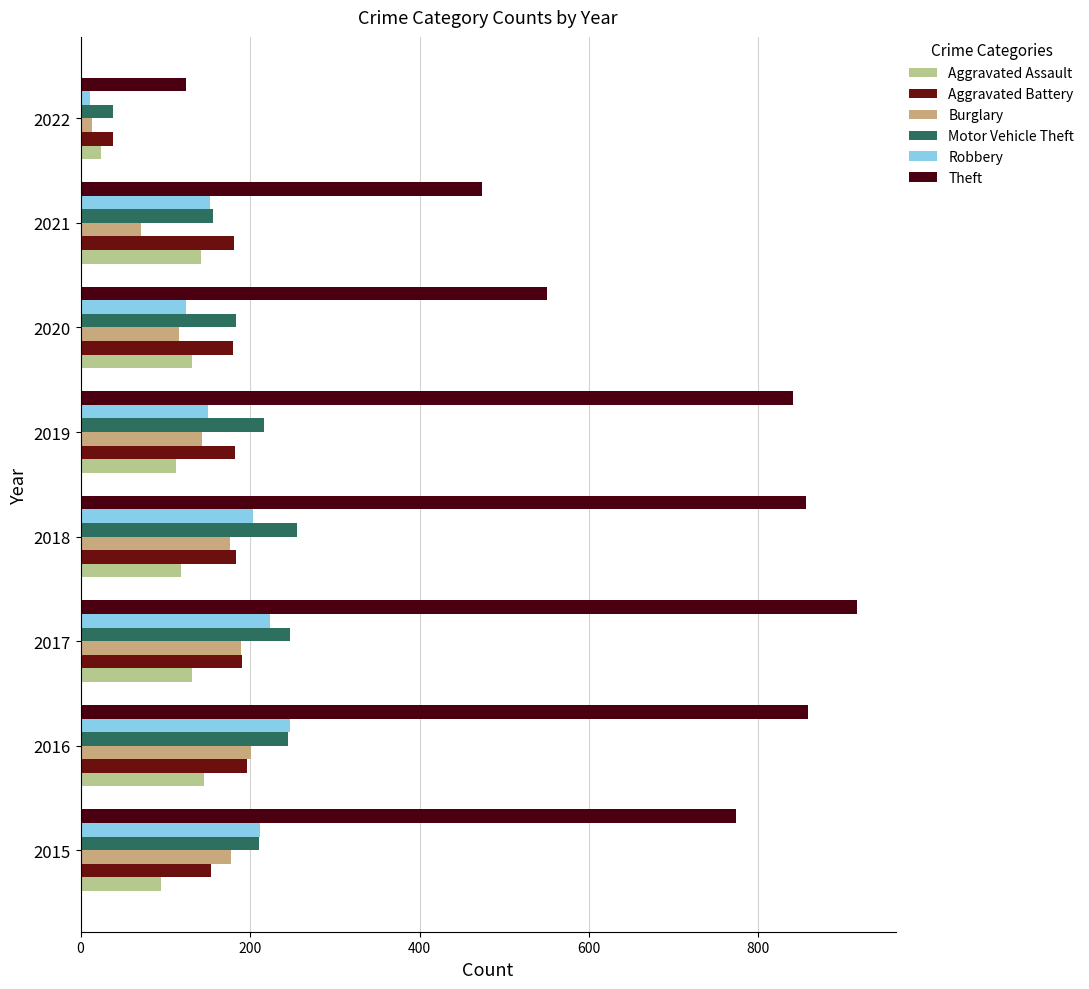

List the series in order of their peak value, highest first.

Theft, Motor Vehicle Theft, Robbery, Burglary, Aggravated Battery, Aggravated Assault